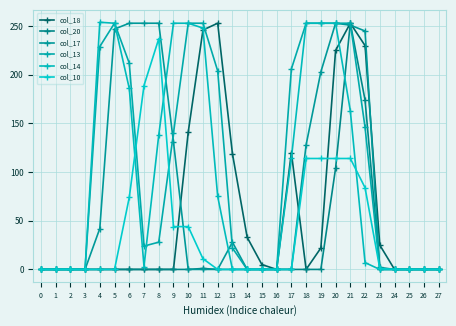

True or false: col_13 and col_20 cross at least once.

False